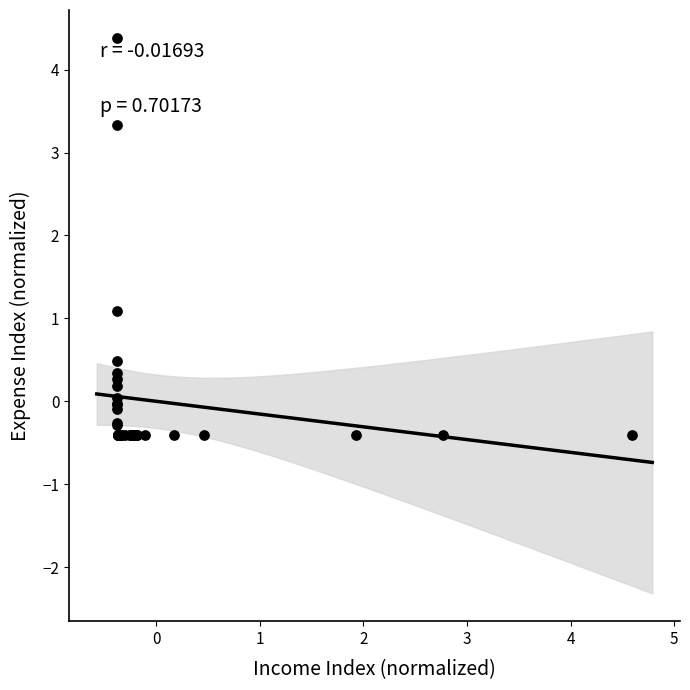

What Y value in the scatter plot is closest to 1?

1.1